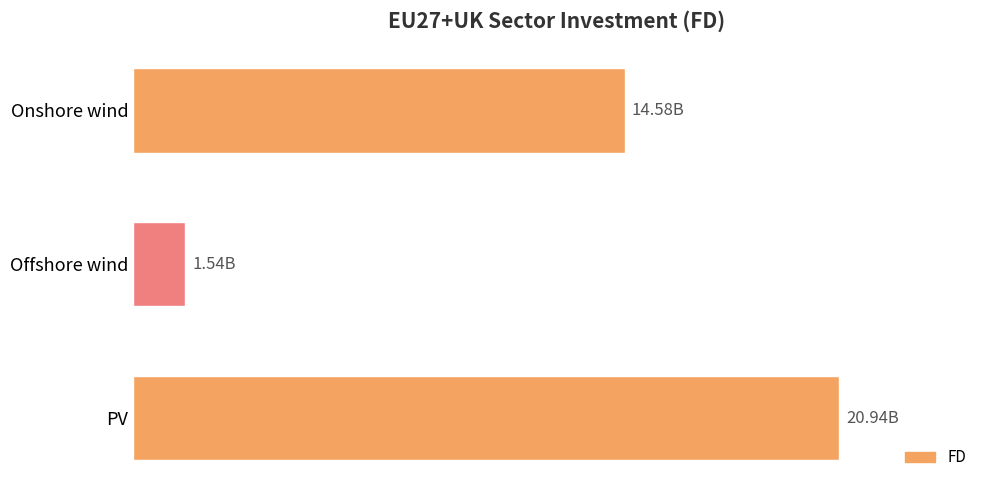

Does the chart contain any negative values?

No